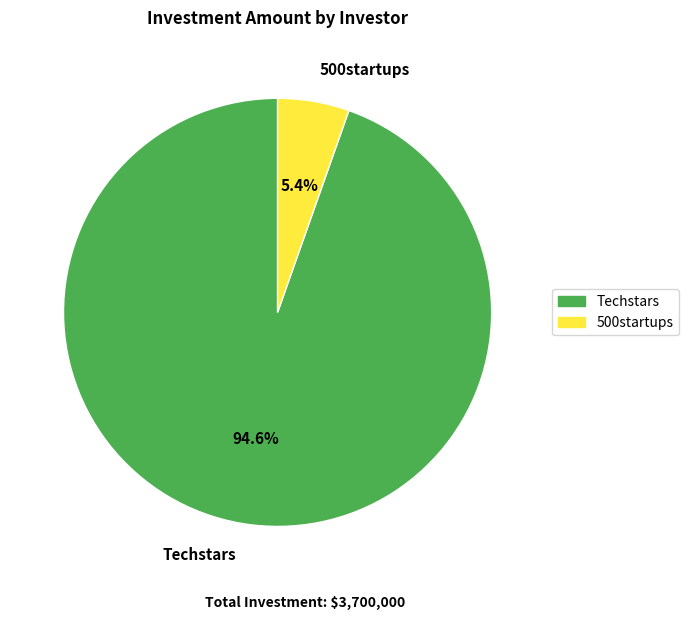

What percentage is NOT represented by 500startups?

94.6%